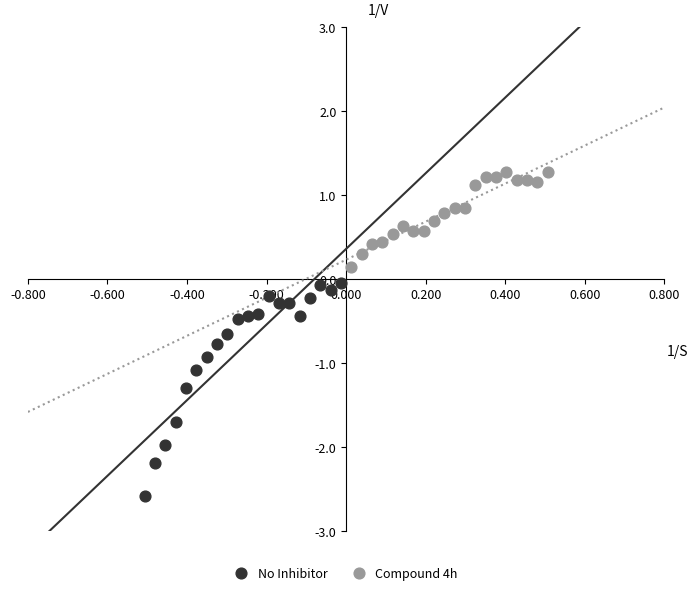

Which series contains the highest Y value?

Compound 4h